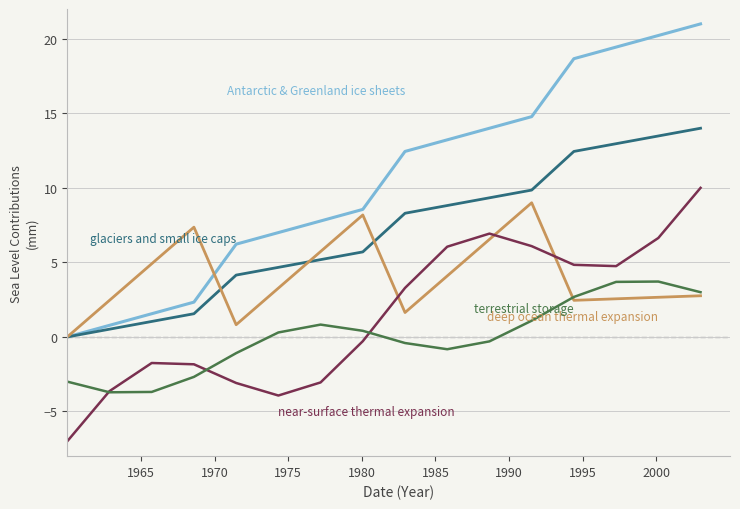

What is the greatest value displayed?

21.0